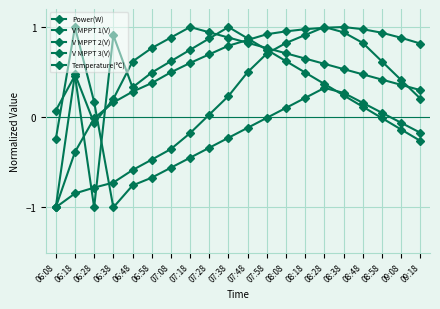

Between 07:28 and 08:38, which is larger?

08:38